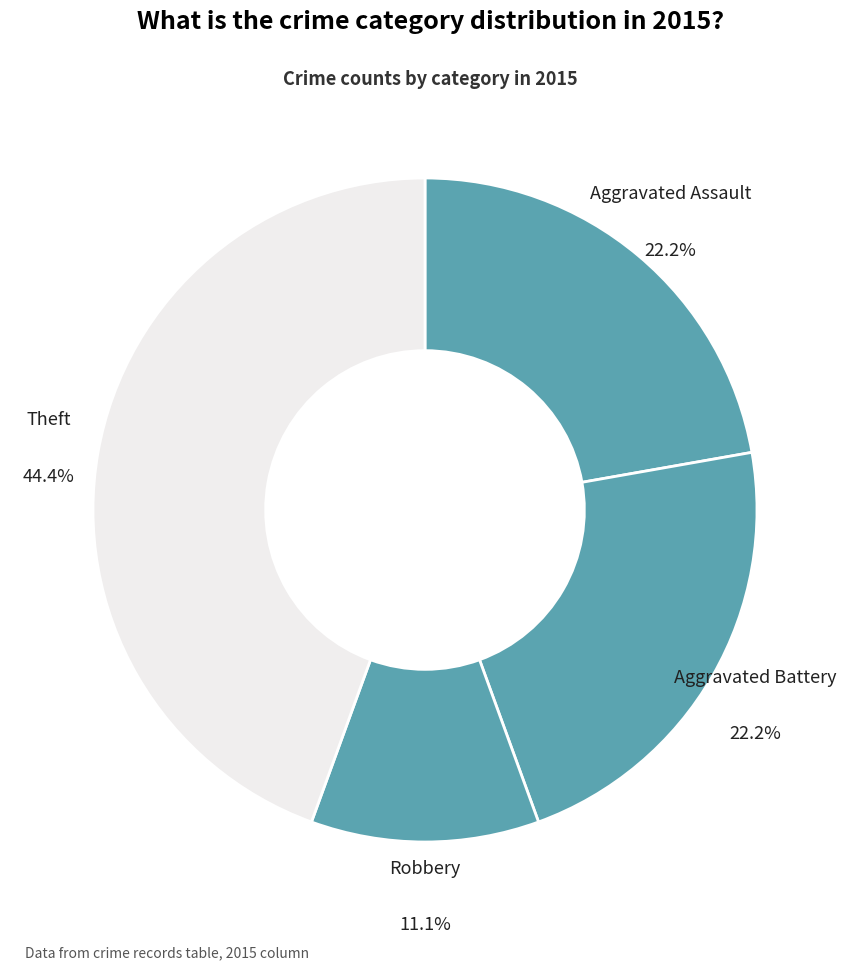

Count the number of slices in the pie.

4